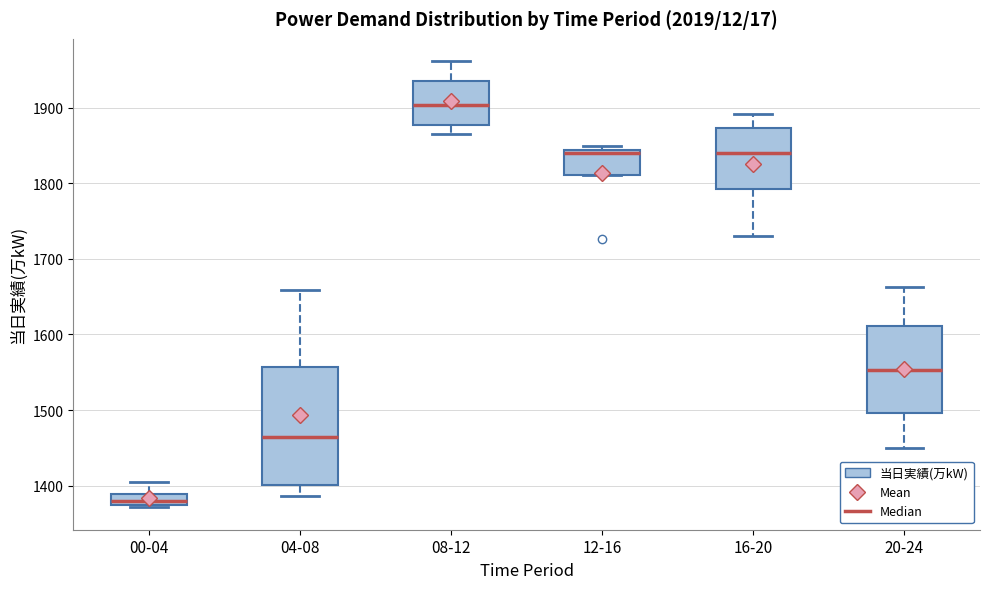

Comparing the boxes themselves (not the whiskers), which one is the tallest?

04-08